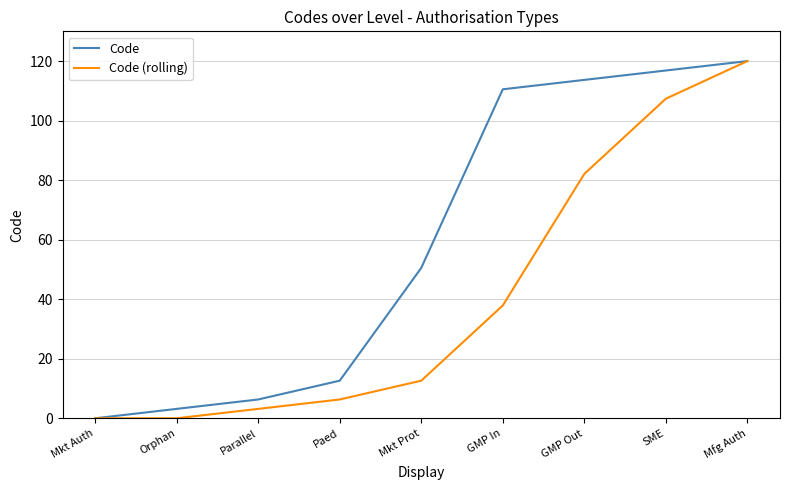

Which category has the lowest value in the Code series?

Mkt Auth